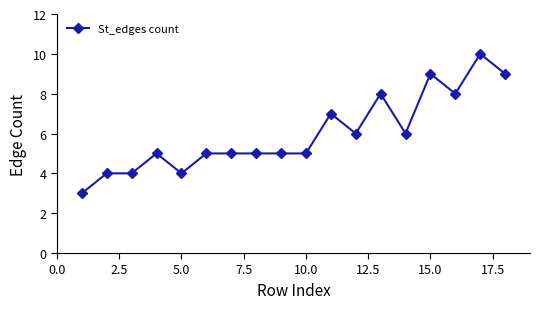

What is the greatest value displayed?

10